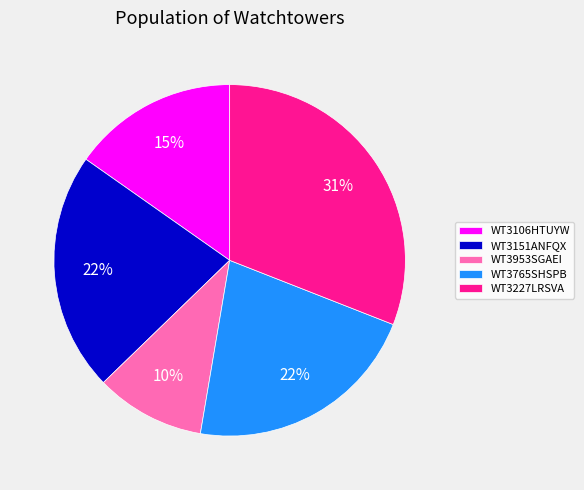

Is the sum of WT3227LRSVA and WT3151ANFQX greater than half?

Yes